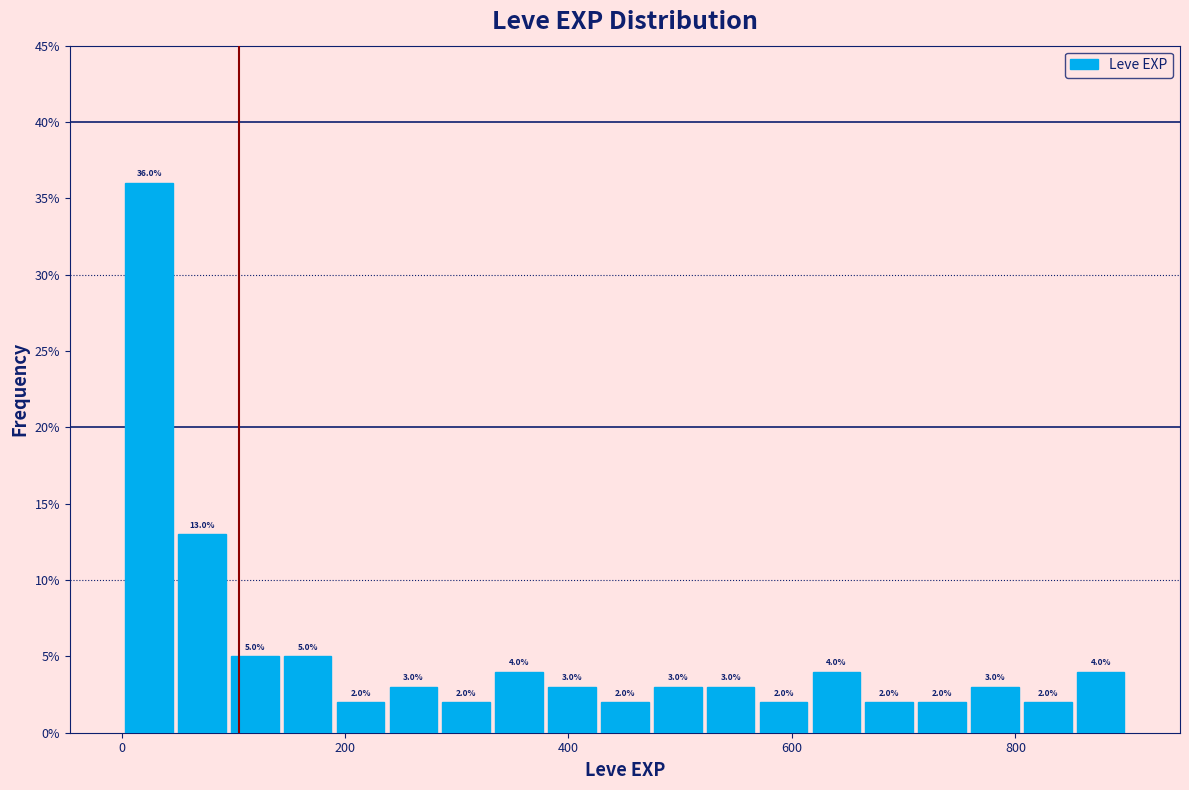

Read against the x-axis, roughly where is the centre of the tallest bar?

20